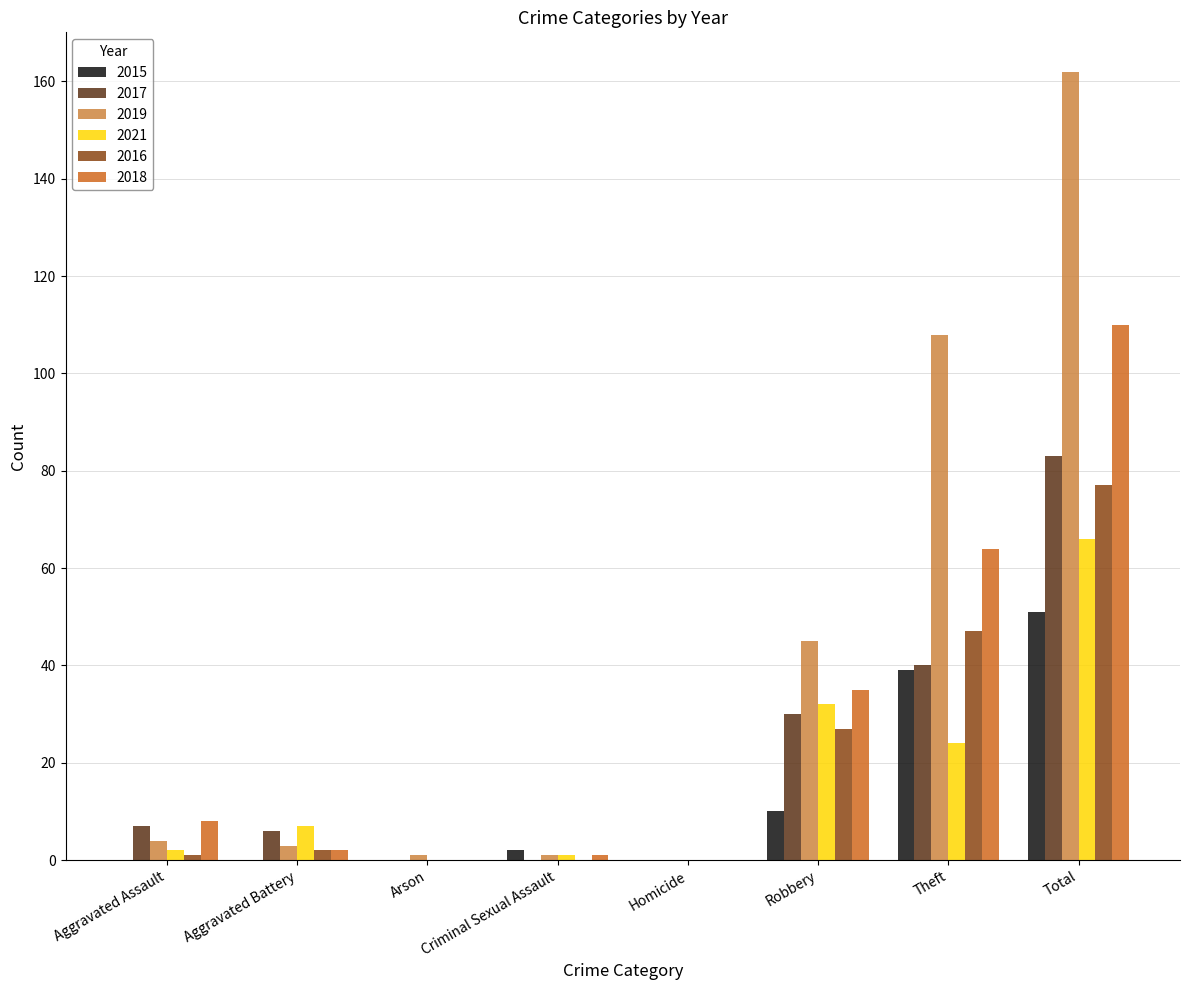

The 2018 series shows 14 at Aggravated Assault. True or false?

False